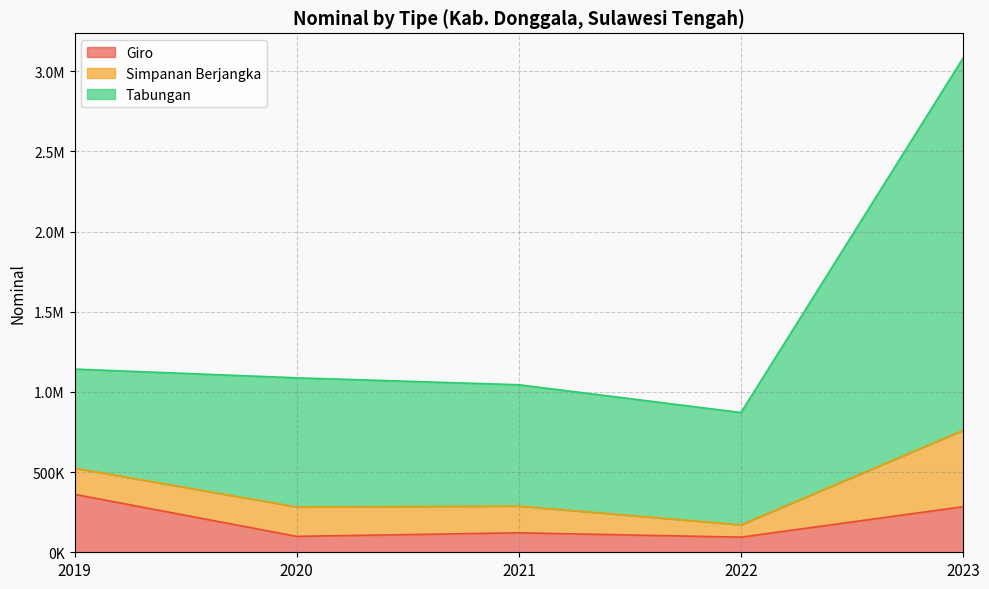

Is the value of Simpanan Berjangka at 2023 greater than the value of Giro at 2019?

Yes